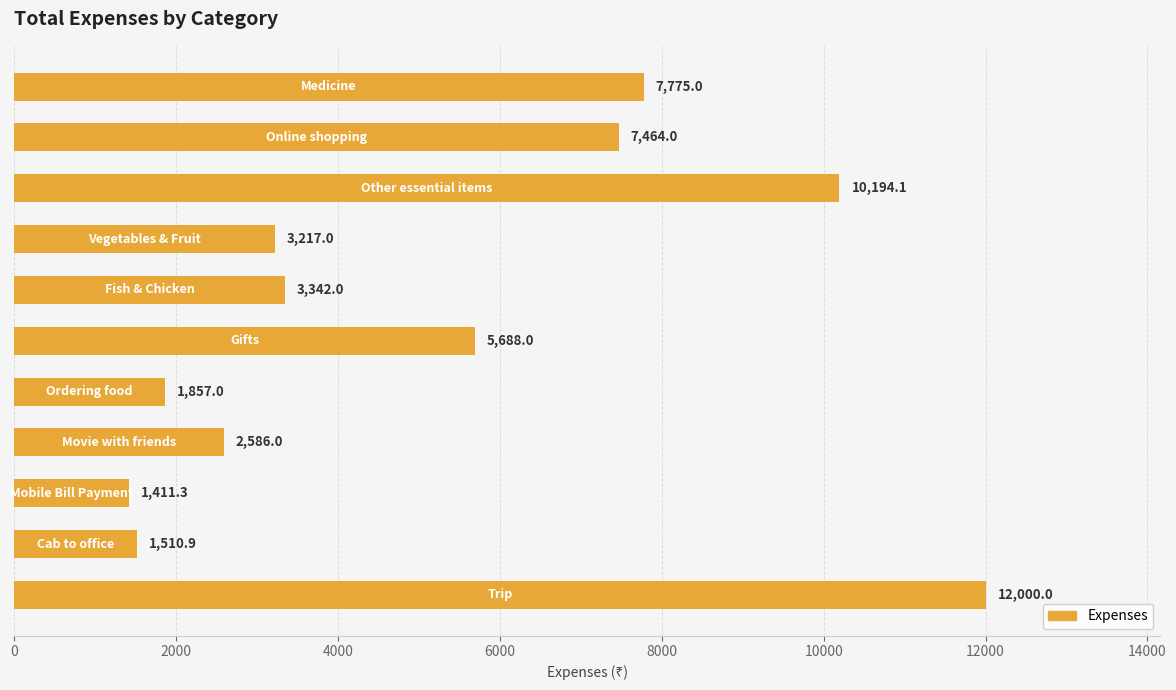

What is the difference between the maximum and minimum values?

10588.7